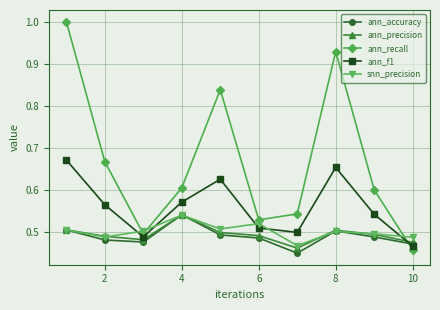

How many interior local peaks does the snn_precision series have?

3